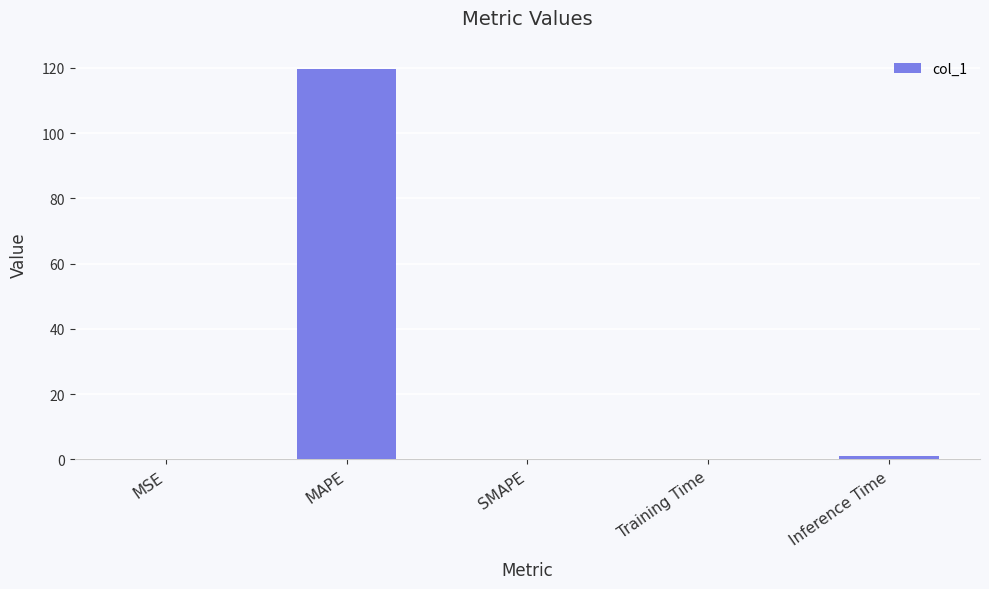

True or false: the data shows 0.0 at SMAPE.

True